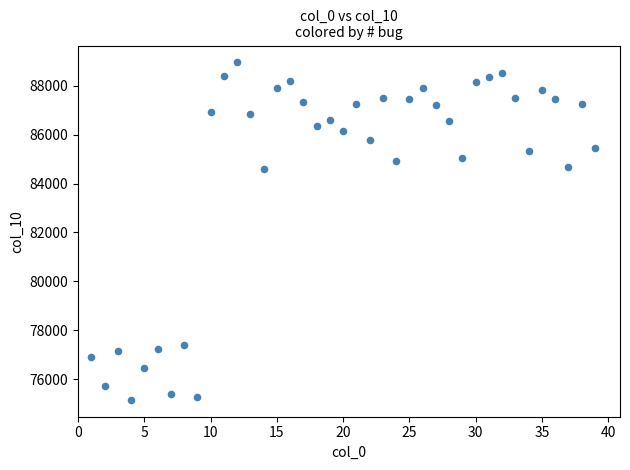

What is the range of Y values (max minus min)?

13796